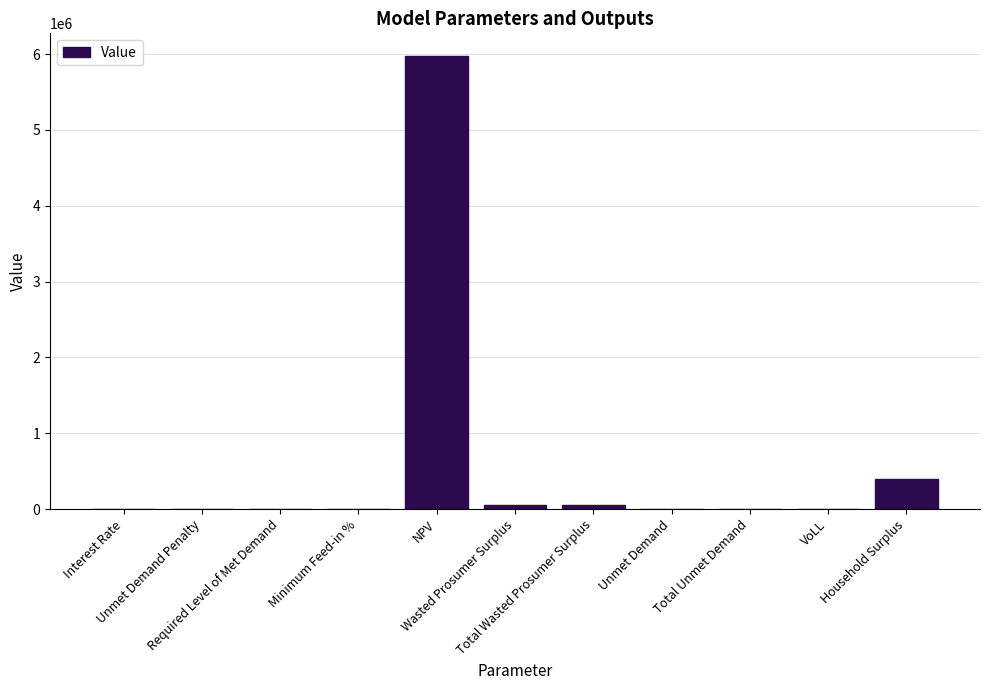

What is the sum of all values?

6467100.8